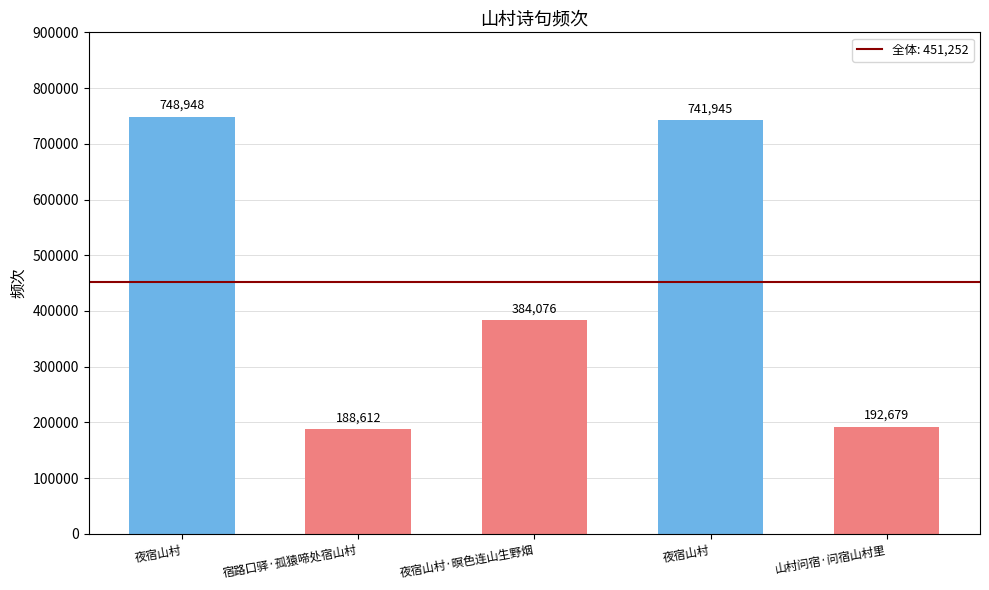

What is the sum of the values at 宿路口驿·孤猿啼处宿山村 and 夜宿山村·暝色连山生野烟?

572688